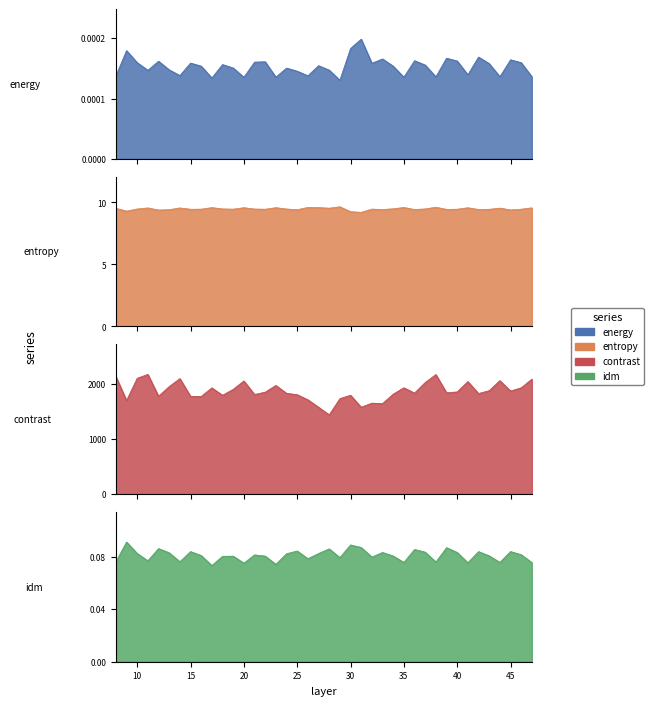

True or false: contrast and entropy cross at least once.

False